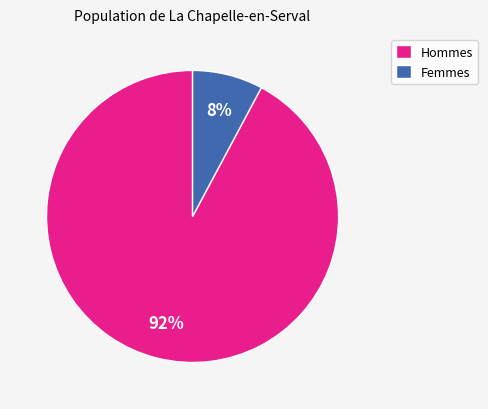

Which slice is the smallest?

Femmes